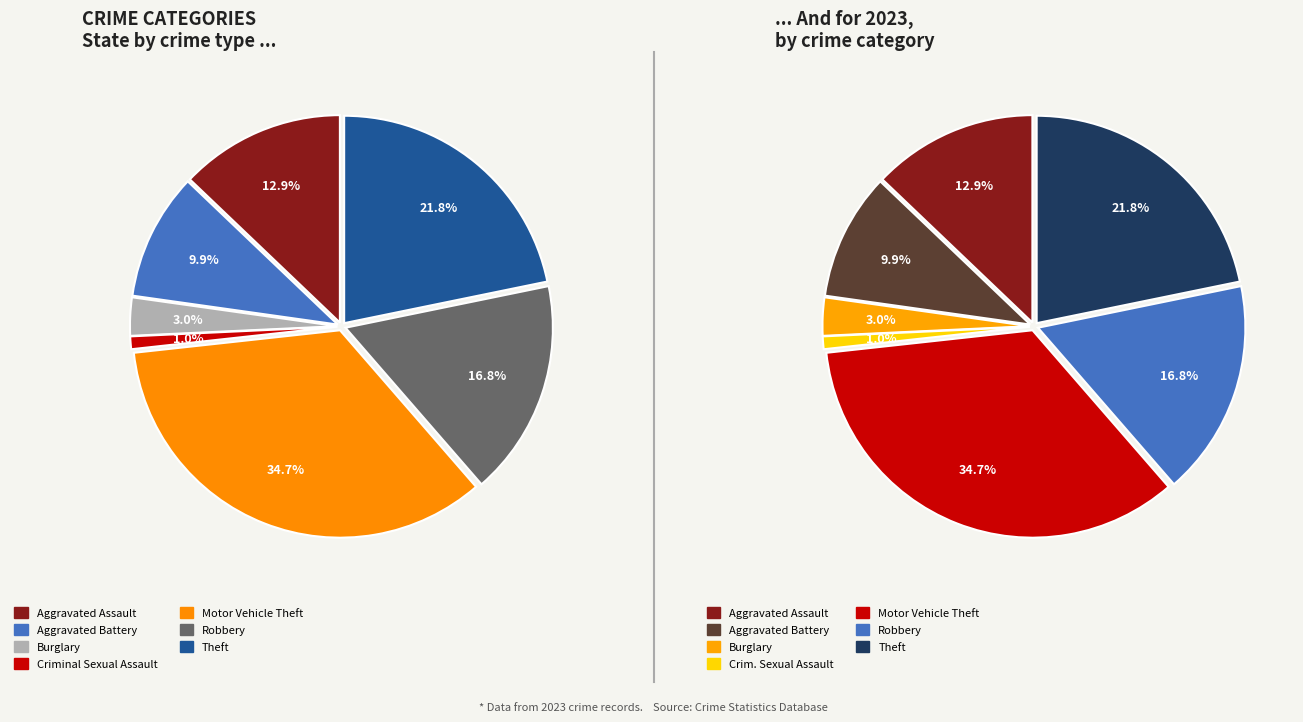

What portion of the pie excludes Aggravated Battery?

90.1%